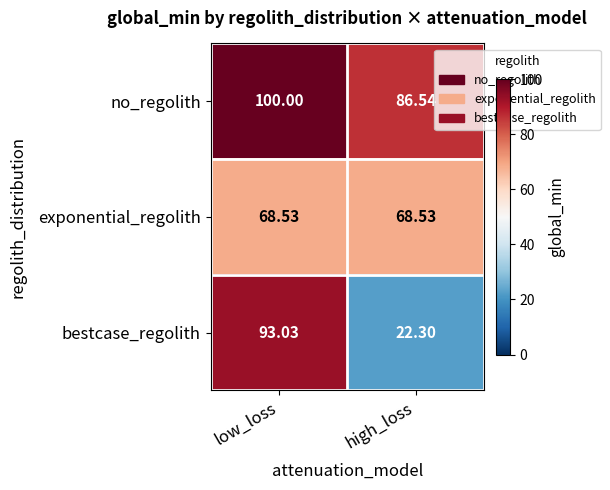

Which category has the lowest value across all series?

high_loss